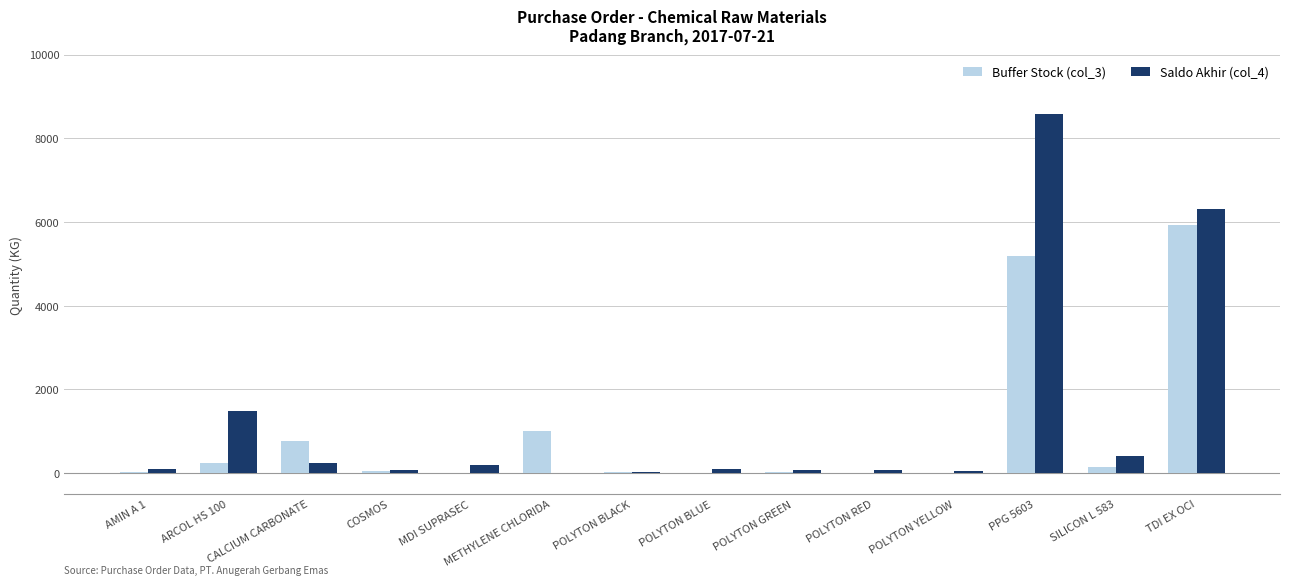

Is it true that Buffer Stock (col_3) equals 1013.4 at METHYLENE CHLORIDA?

True